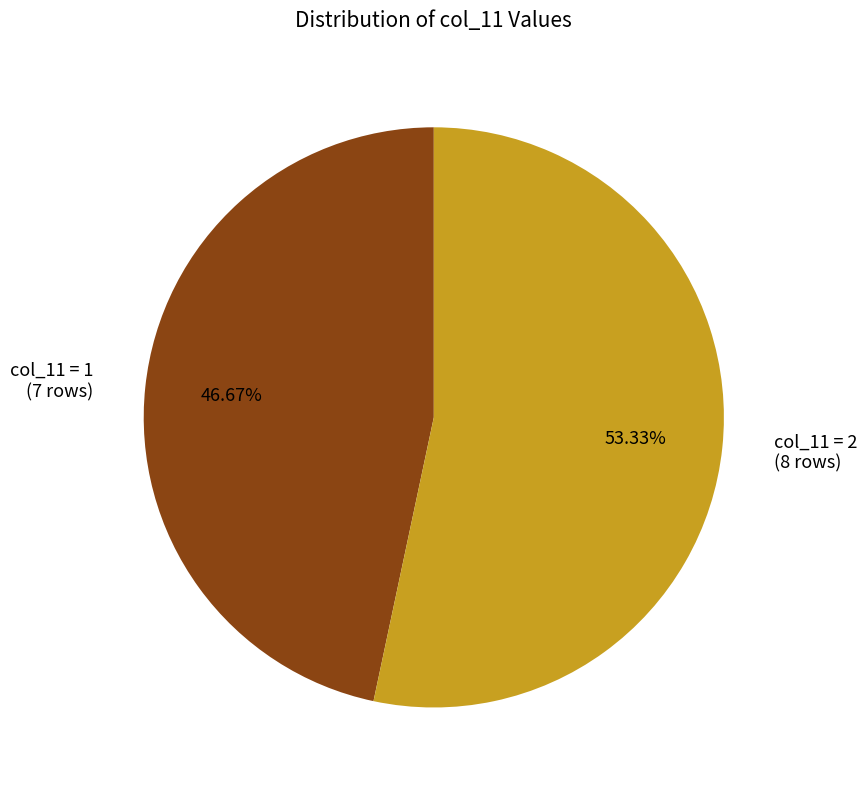

Is there a majority slice in this chart?

Yes